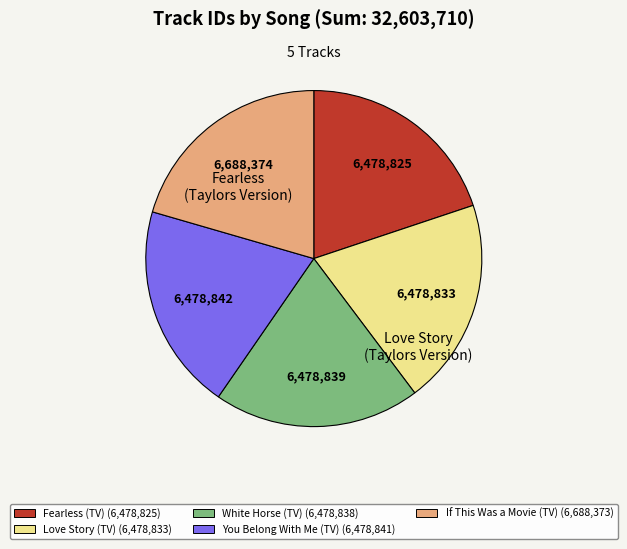

Is there any slice that represents more than half of the pie?

No